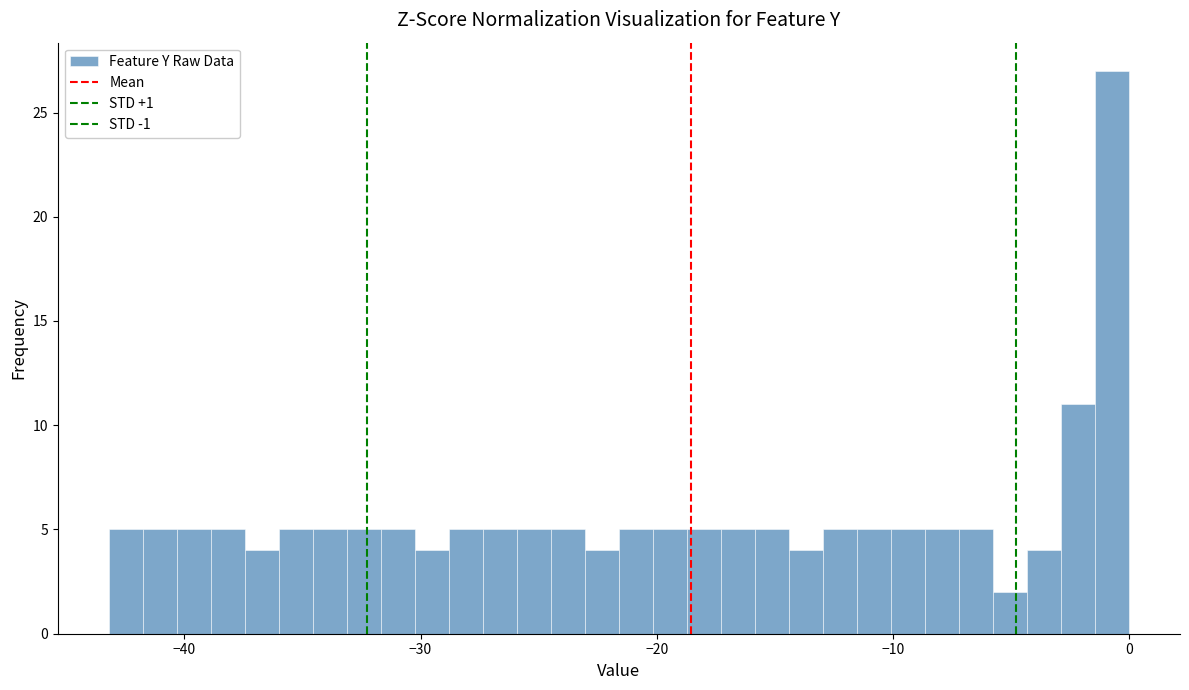

Around what value on the x-axis is the tallest bar? Give the approximate position of its centre, as read against the axis.

-1